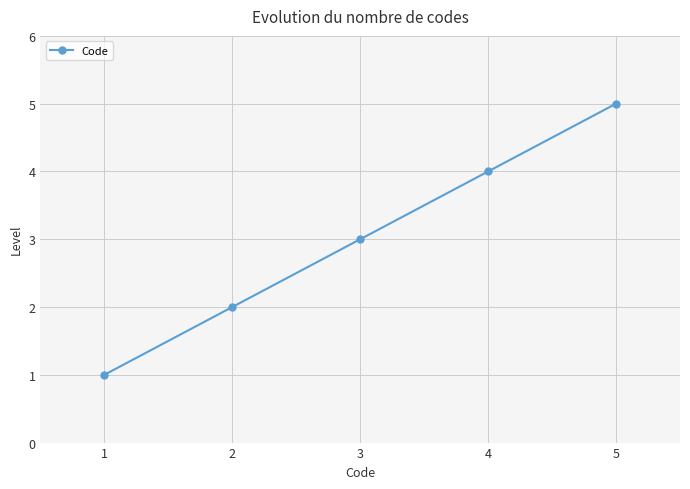

Between 5 and 2, which is larger?

5